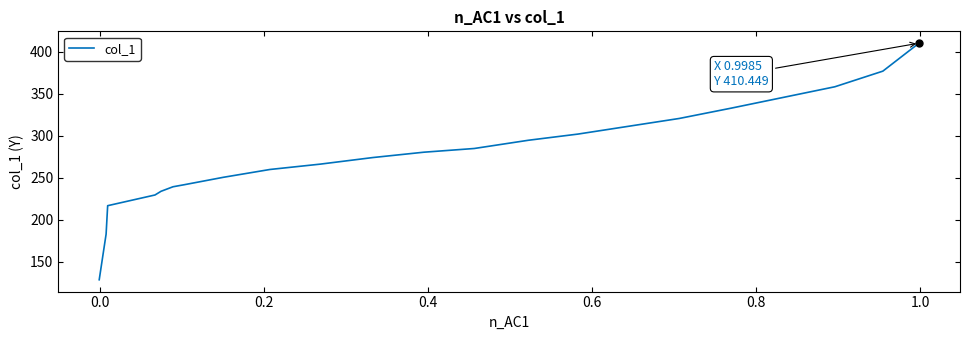

What is the maximum value shown in the chart?

410.4